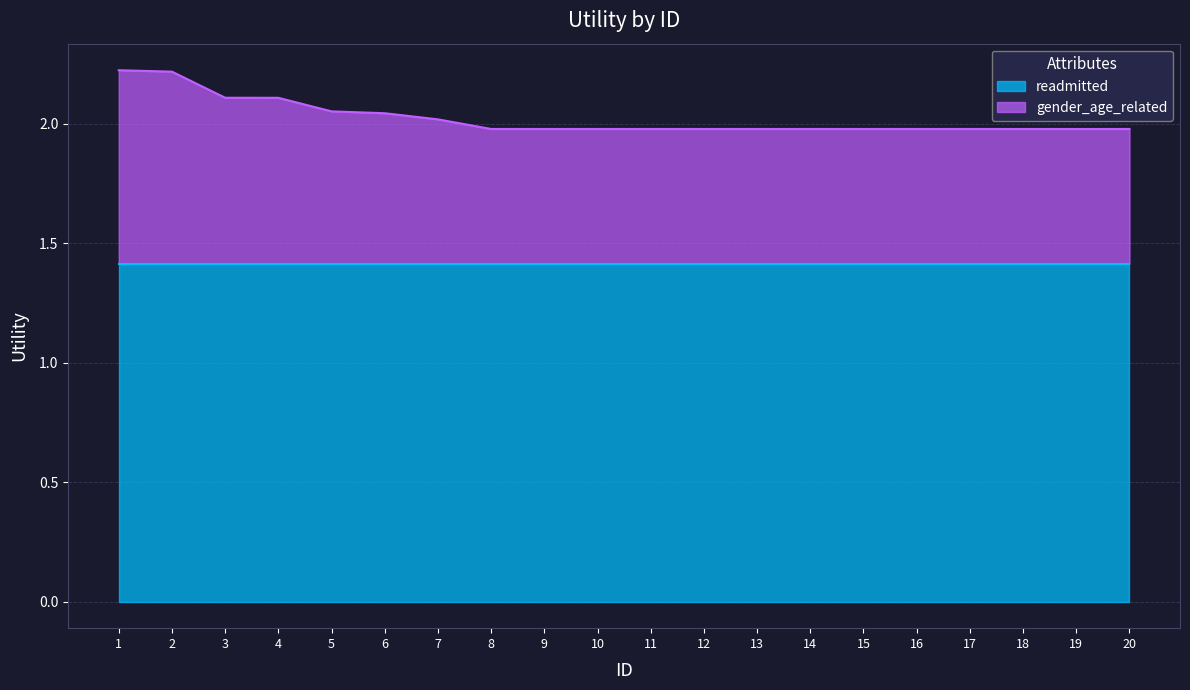

True or false: the data shows 2.0 at 10.

True